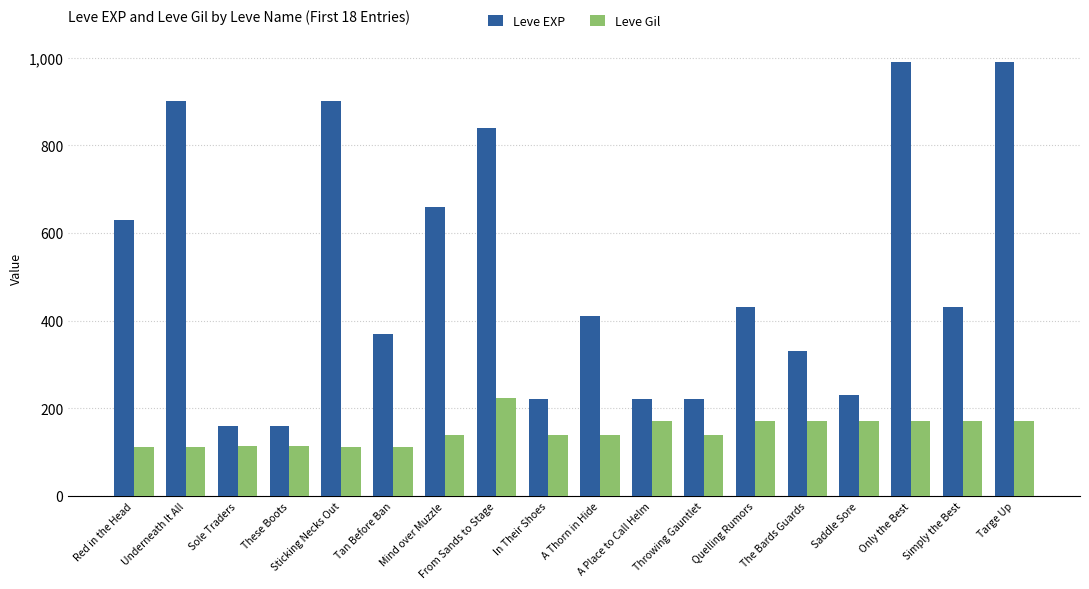

True or false: Leve EXP has a value of 113 at The Bards Guards.

False